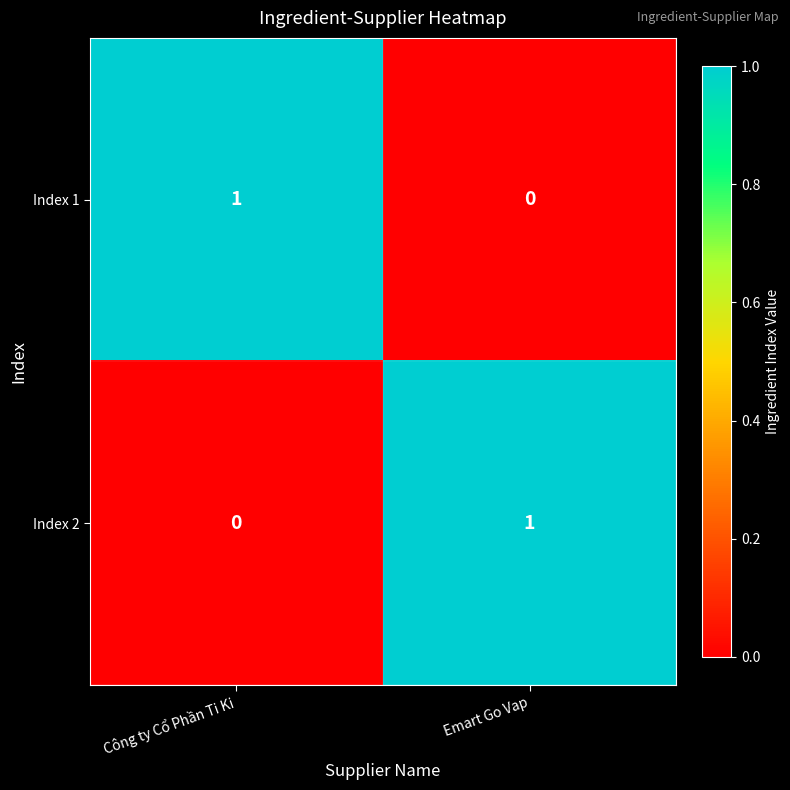

At which label is Index 2 closest to 0?

Công ty Cổ Phần Ti Ki